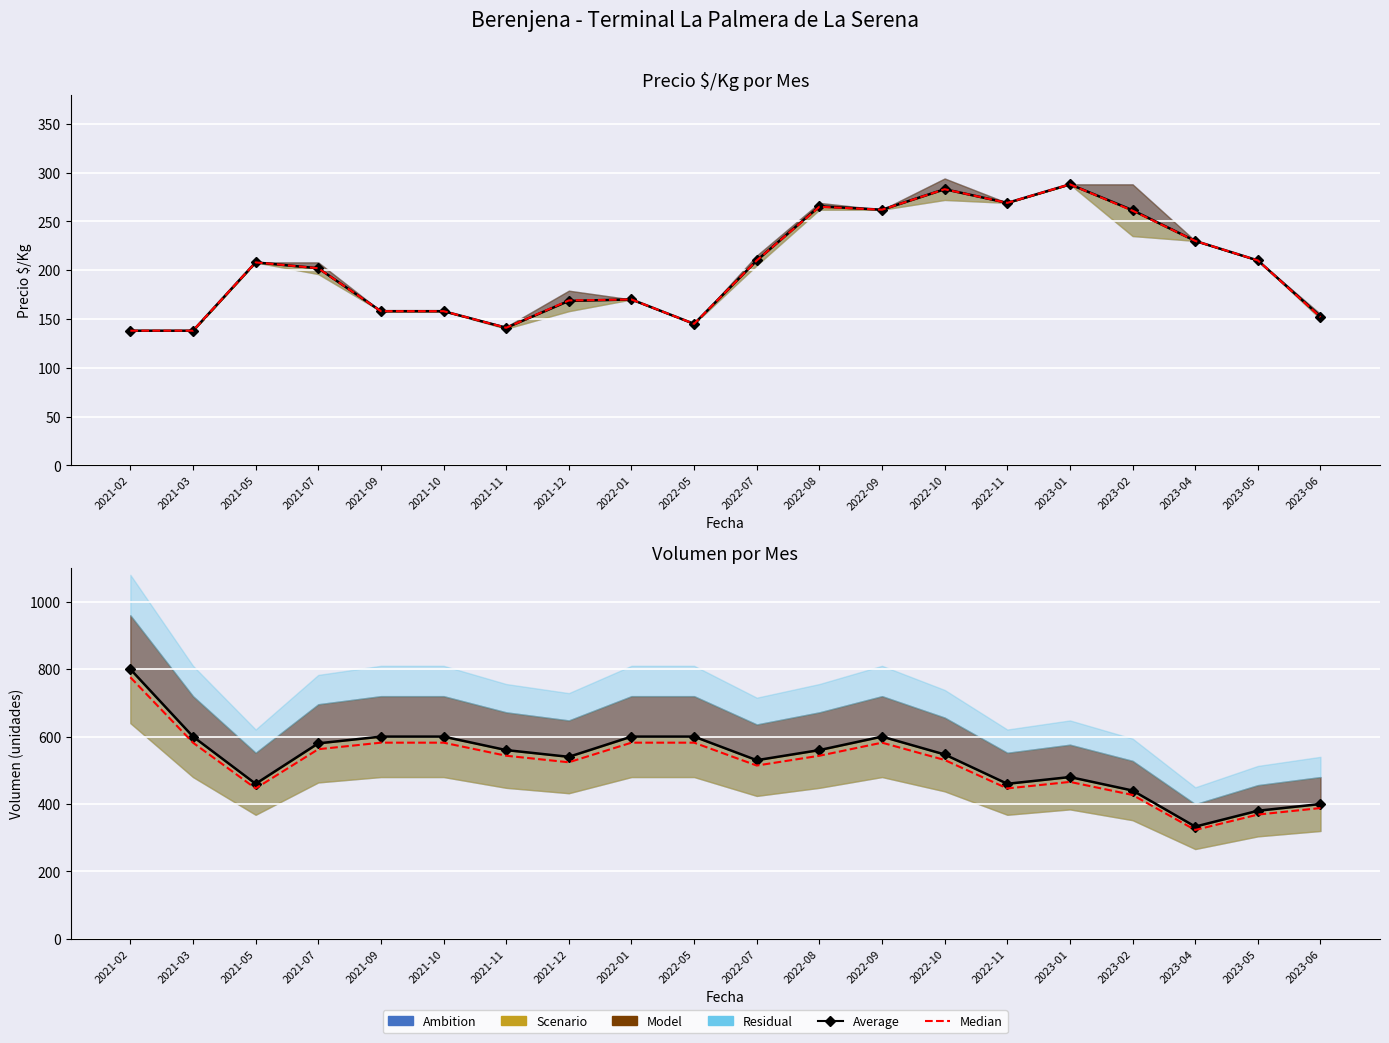

What is the difference between the second highest and minimum values in the Median series?

259.0